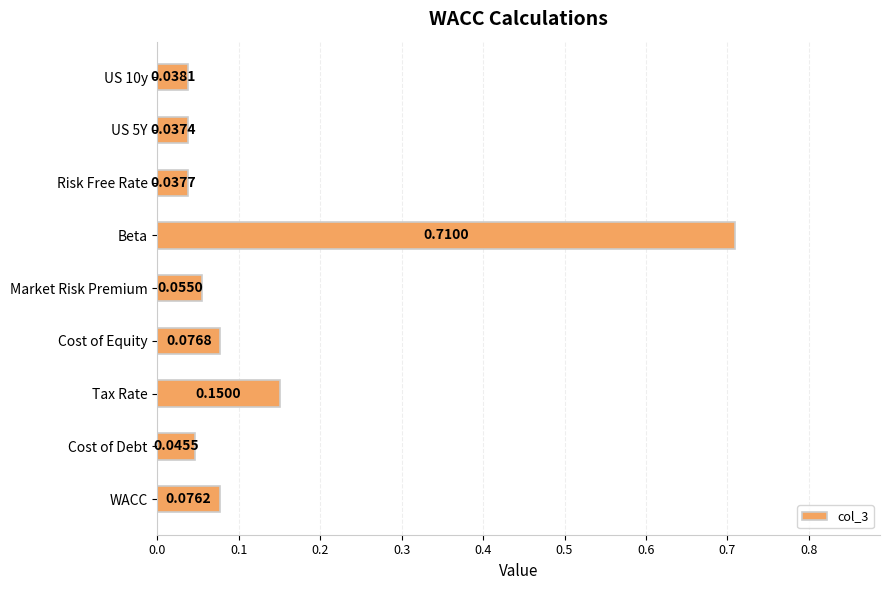

Which label corresponds to the largest value in the chart?

Beta